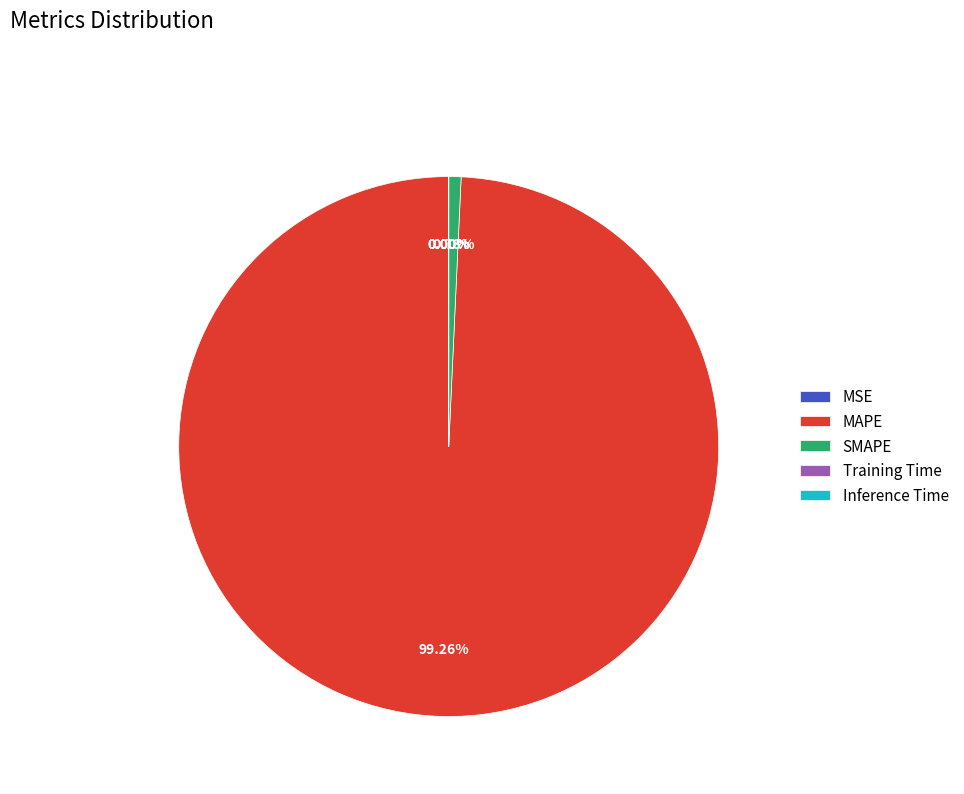

Which slice is the largest?

MAPE